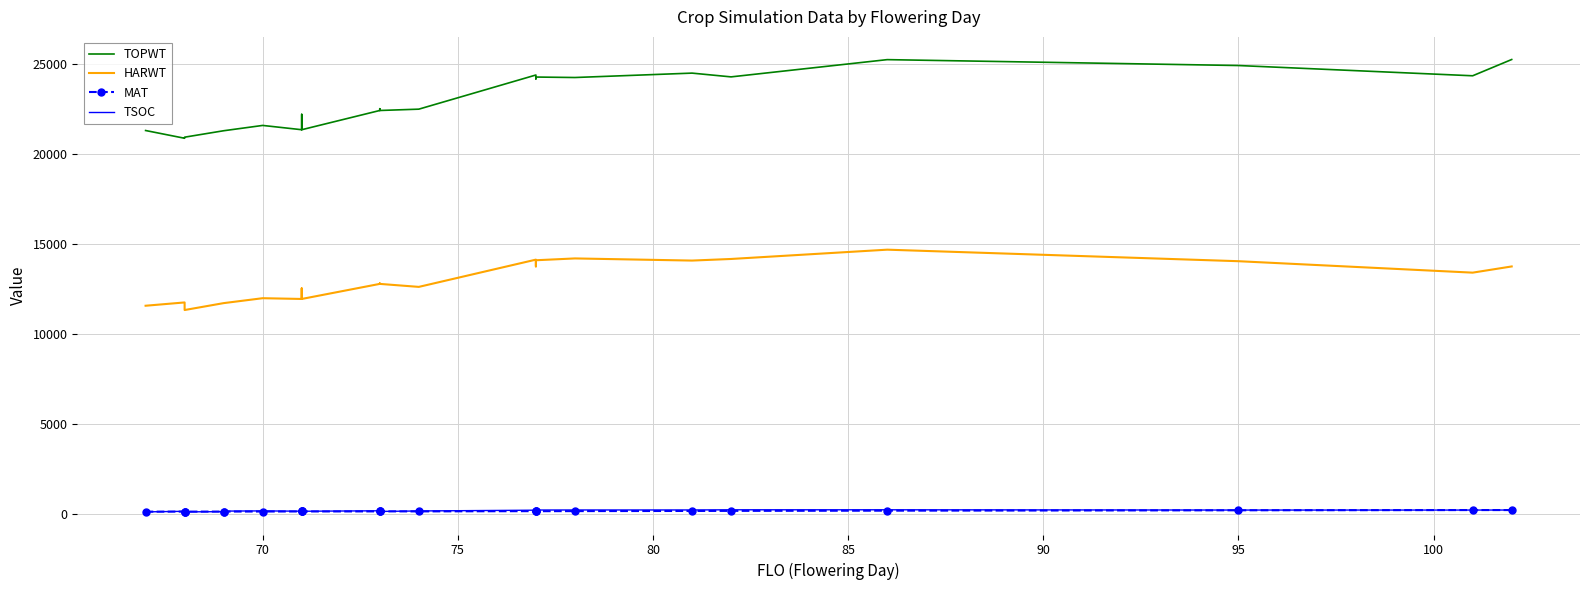

What is the smallest value displayed?

127